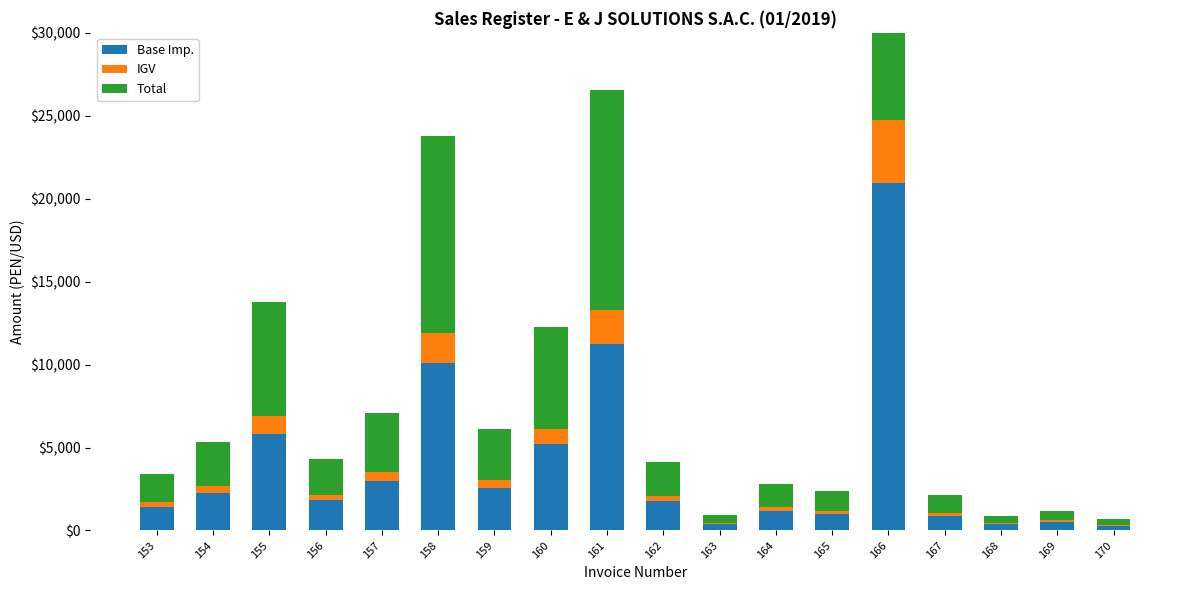

Reading left to right, list all the values displayed in this chart.

Base Imp.: 153=1440.7	154=2250.0	155=5826.1	156=1818.6	157=3000.0	158=10080.0	159=2580.0	160=5200.0	161=11260.0	162=1750.0	163=400.0	164=1200.0	165=1017.0	166=20964.6	167=900.0	168=368.5	169=510.0	170=300.0
IGV: 153=259.3	154=405.0	155=1048.7	156=327.4	157=540.0	158=1814.4	159=464.4	160=936.0	161=2026.8	162=315.0	163=72.0	164=216.0	165=183.0	166=3773.6	167=162.0	168=66.3	169=91.8	170=54.0
Total: 153=1700.0	154=2655.0	155=6874.8	156=2146.0	157=3540.0	158=11894.4	159=3044.4	160=6136.0	161=13286.8	162=2065.0	163=472.0	164=1416.0	165=1200.0	166=24738.2	167=1062.0	168=434.8	169=601.8	170=354.0